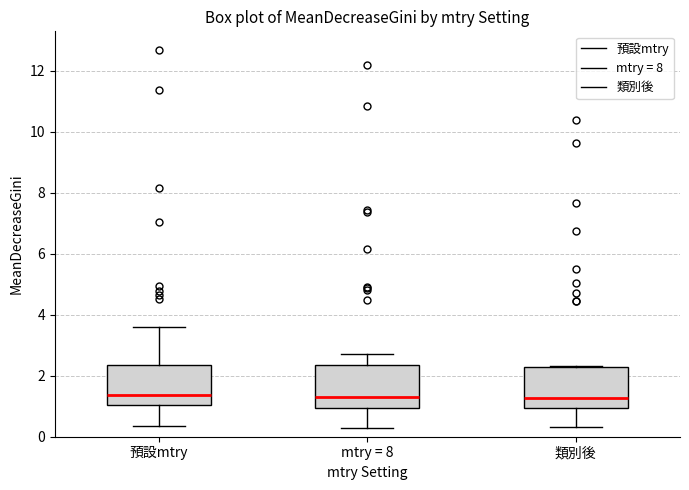

Reading left to right, transcribe this box plot: for each box, give where its median line is, the range the box spans, and where its two whiskers end, as read against the y-axis. The values are not printed on the chart, so give them approximately, as read against the axis.

預設mtry: median 1.4, box 1.0 to 2.4, whiskers 0.4 to 3.6
mtry = 8: median 1.4, box 1.0 to 2.4, whiskers 0.2 to 2.8
類別後: median 1.2, box 1.0 to 2.2, whiskers 0.4 to 2.4